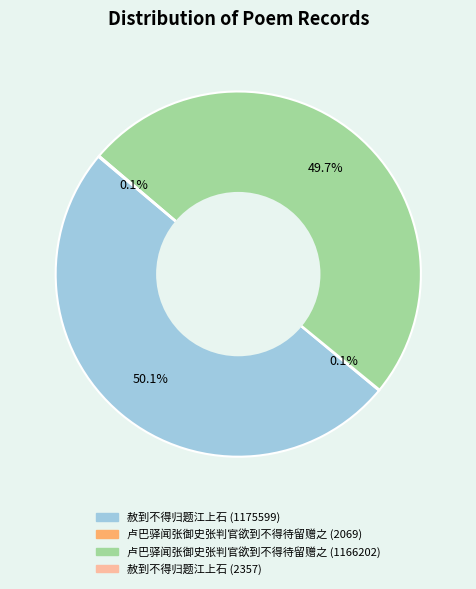

Which category accounts for the majority?

赦到不得归题江上石 (1175599)